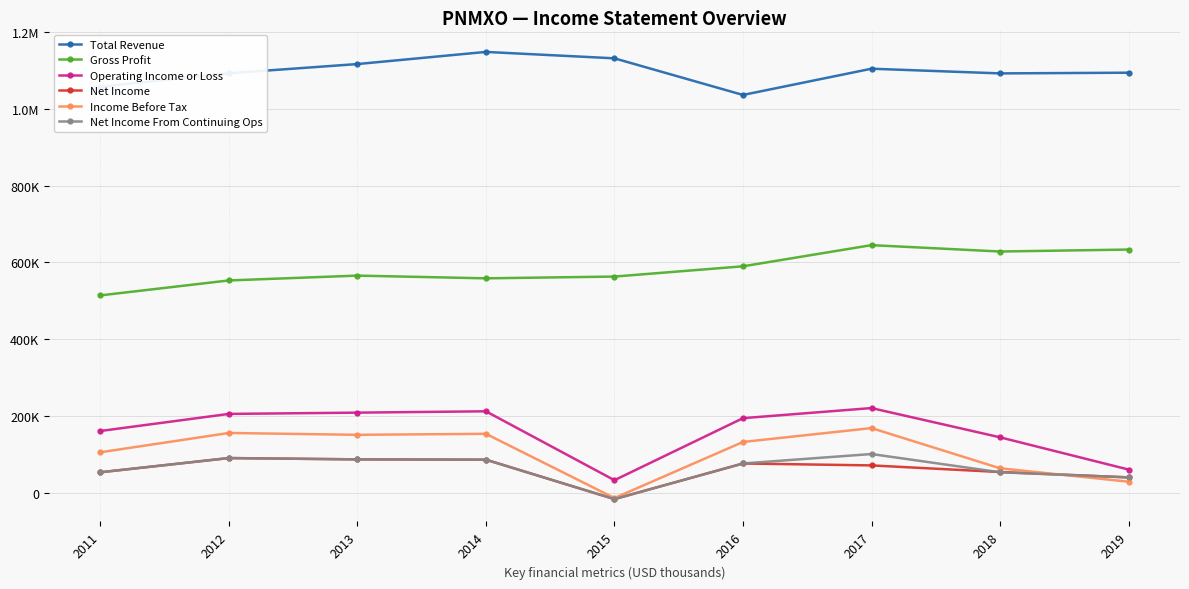

Which has a higher value, 2011 or 2017?

2017